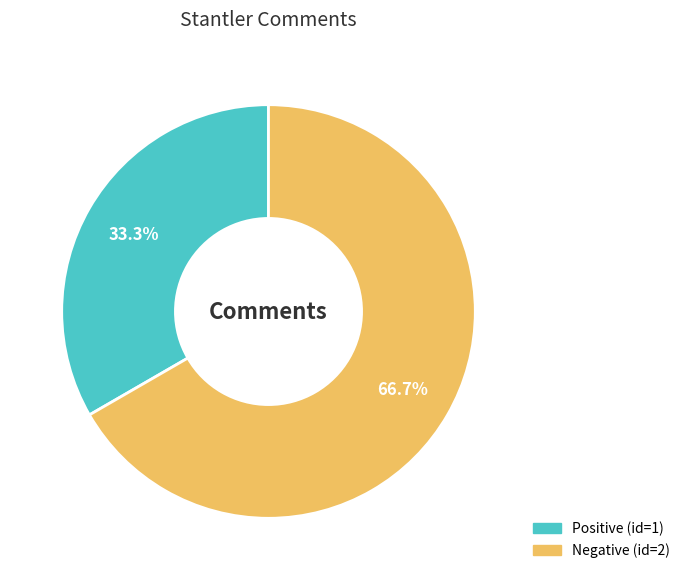

Is there a majority slice in this chart?

Yes